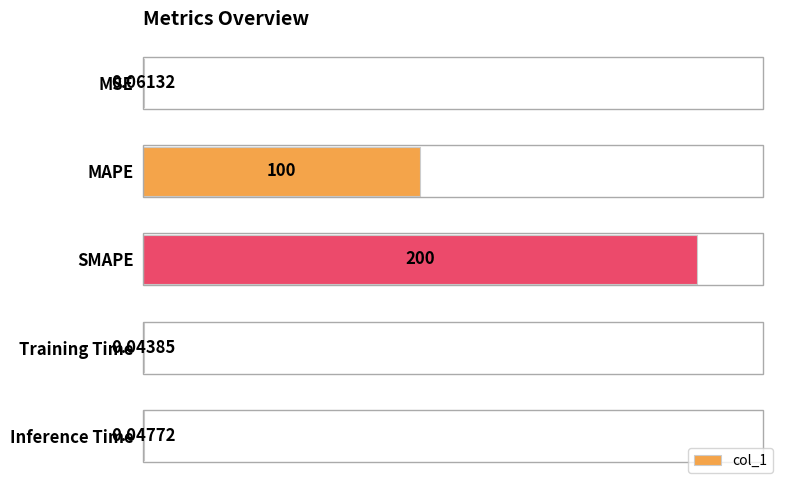

Between Inference Time and Training Time, which is larger?

Inference Time